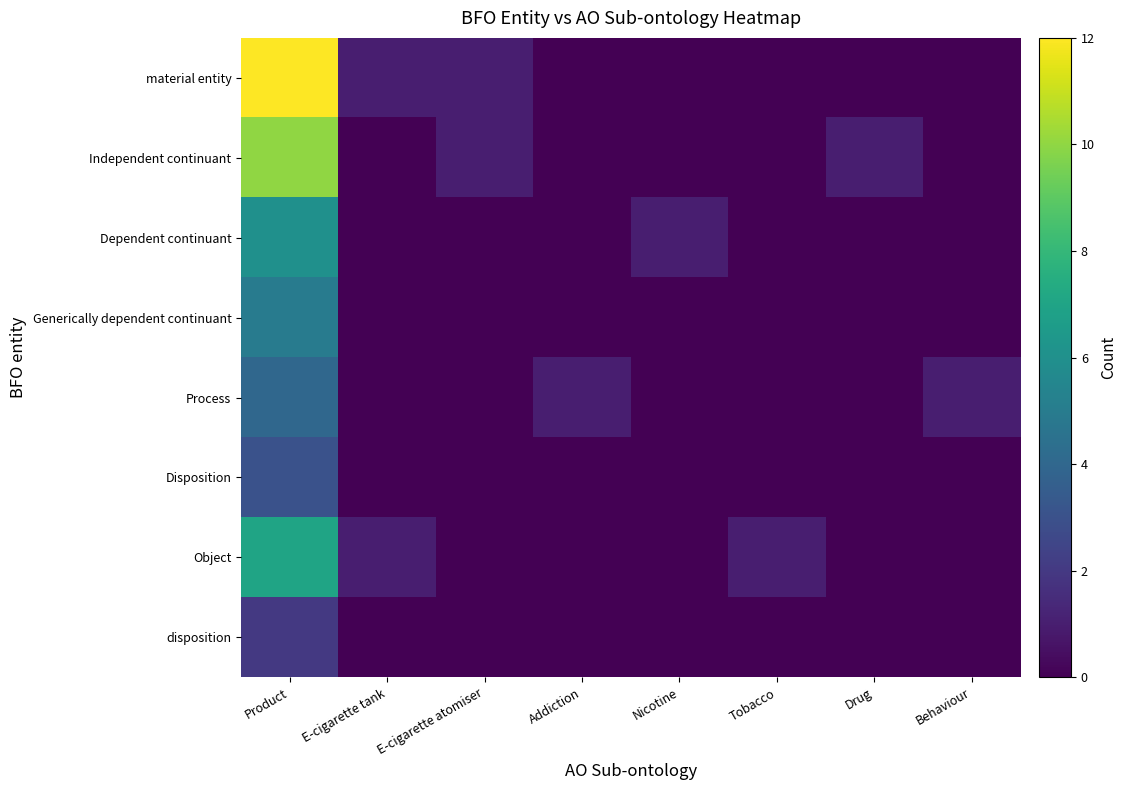

Reading right to left, what are all the values shown in this chart?

material entity: Behaviour=0	Drug=0	Tobacco=0	Nicotine=0	Addiction=0	E-cigarette atomiser=1	E-cigarette tank=1	Product=12
Independent continuant: Behaviour=0	Drug=1	Tobacco=0	Nicotine=0	Addiction=0	E-cigarette atomiser=1	E-cigarette tank=0	Product=10
Dependent continuant: Behaviour=0	Drug=0	Tobacco=0	Nicotine=1	Addiction=0	E-cigarette atomiser=0	E-cigarette tank=0	Product=6
Generically dependent continuant: Behaviour=0	Drug=0	Tobacco=0	Nicotine=0	Addiction=0	E-cigarette atomiser=0	E-cigarette tank=0	Product=5
Process: Behaviour=1	Drug=0	Tobacco=0	Nicotine=0	Addiction=1	E-cigarette atomiser=0	E-cigarette tank=0	Product=4
Disposition: Behaviour=0	Drug=0	Tobacco=0	Nicotine=0	Addiction=0	E-cigarette atomiser=0	E-cigarette tank=0	Product=3
Object: Behaviour=0	Drug=0	Tobacco=1	Nicotine=0	Addiction=0	E-cigarette atomiser=0	E-cigarette tank=1	Product=7
disposition: Behaviour=0	Drug=0	Tobacco=0	Nicotine=0	Addiction=0	E-cigarette atomiser=0	E-cigarette tank=0	Product=2